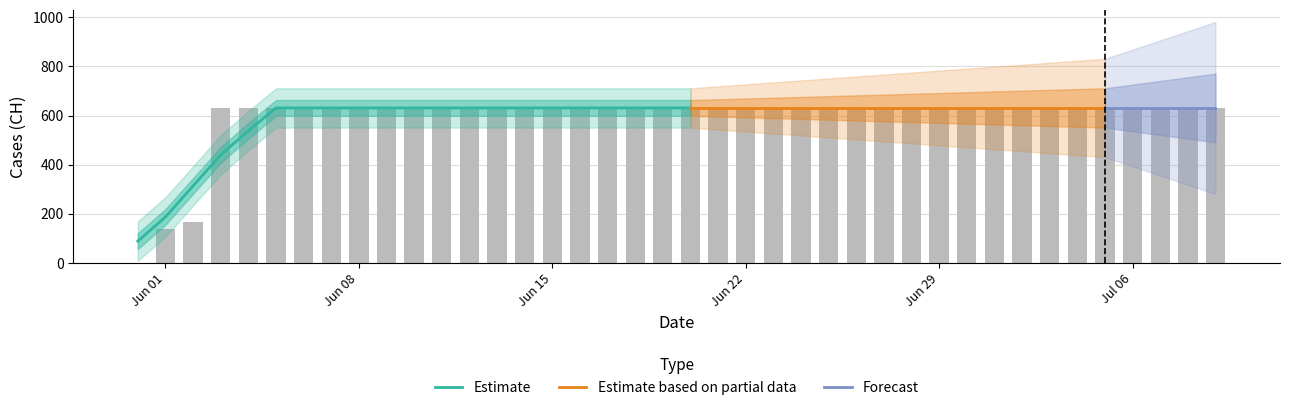

Rank the categories by value from highest to lowest.

2020-06-03, 2020-06-04, 2020-06-05, 2020-06-06, 2020-06-07, 2020-06-08, 2020-06-09, 2020-06-10, 2020-06-11, 2020-06-12, 2020-06-13, 2020-06-14, 2020-06-15, 2020-06-16, 2020-06-17, 2020-06-18, 2020-06-19, 2020-06-20, 2020-06-21, 2020-06-22, 2020-06-23, 2020-06-24, 2020-06-25, 2020-06-26, 2020-06-27, 2020-06-28, 2020-06-29, 2020-06-30, 2020-07-01, 2020-07-02, 2020-07-03, 2020-07-04, 2020-07-05, 2020-07-06, 2020-07-07, 2020-07-08, 2020-07-09, 2020-06-02, 2020-06-01, 2020-05-31